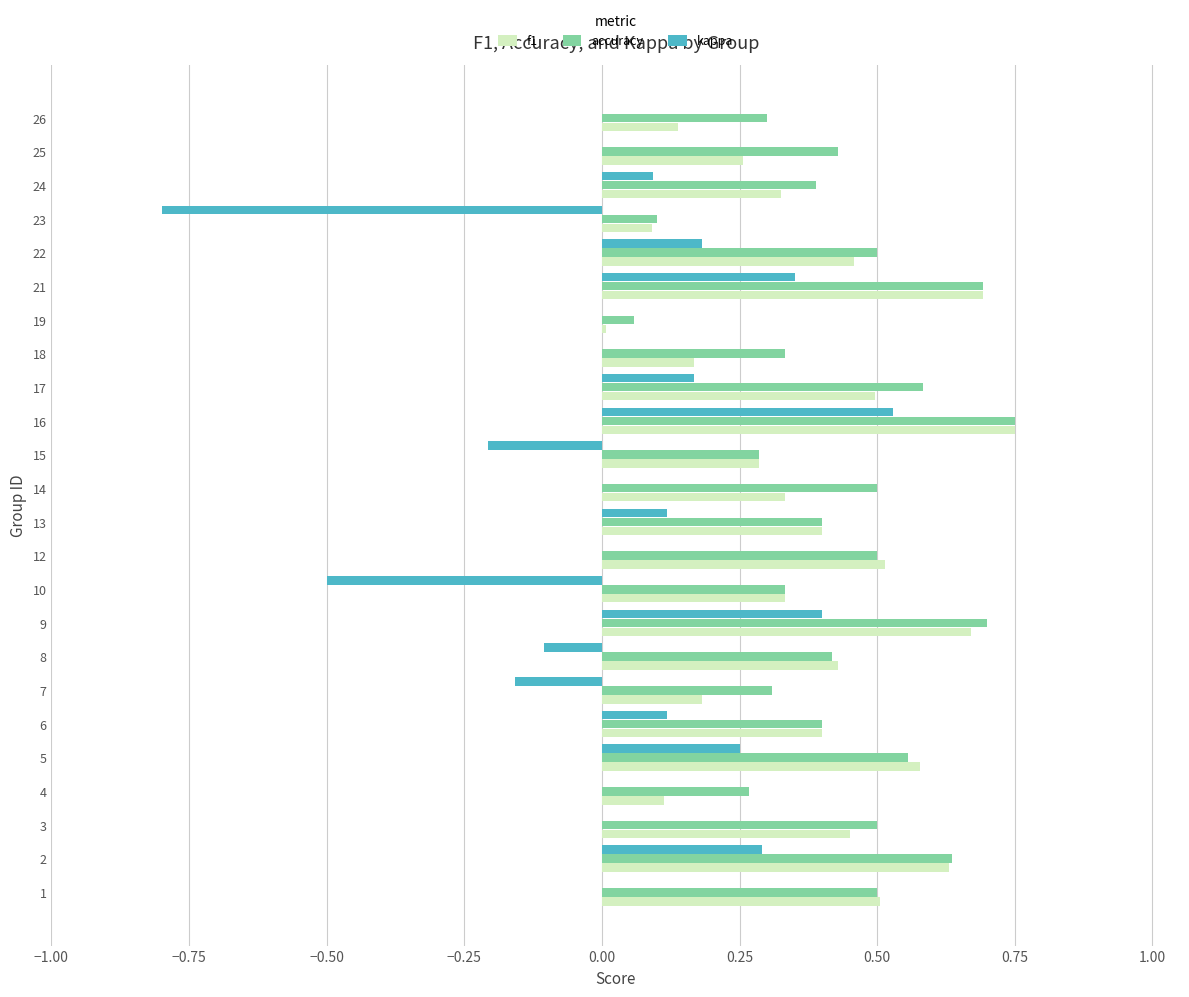

Is the value of accuracy at 19 greater than the value of f1 at 12?

No